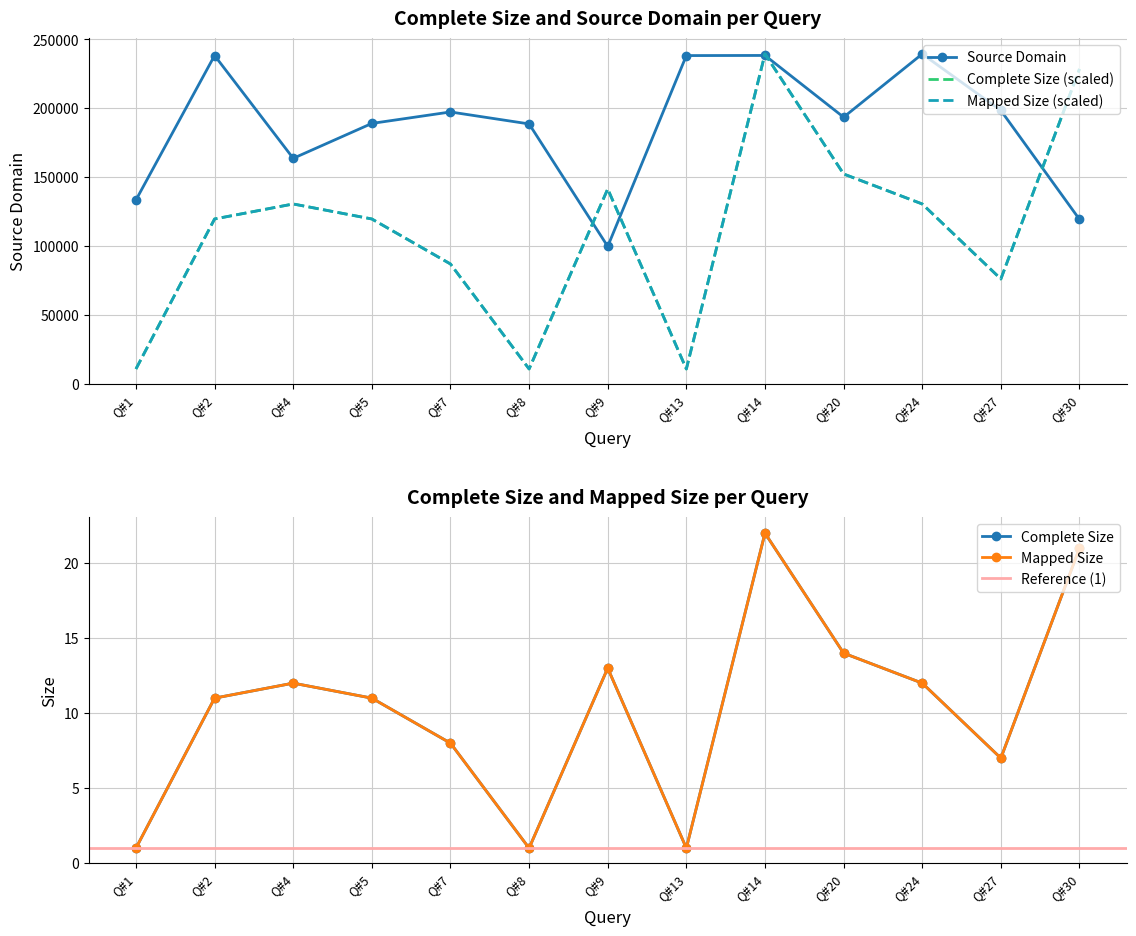

Where do Mapped Size and Source Domain first cross each other?

Q#8 and Q#9